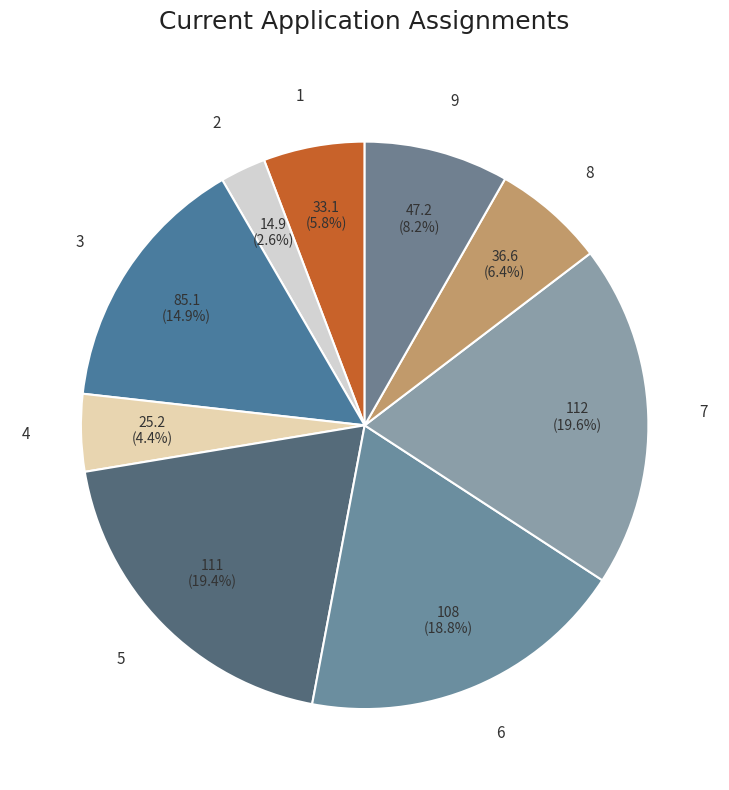

What portion of the pie excludes 1?

94.2%